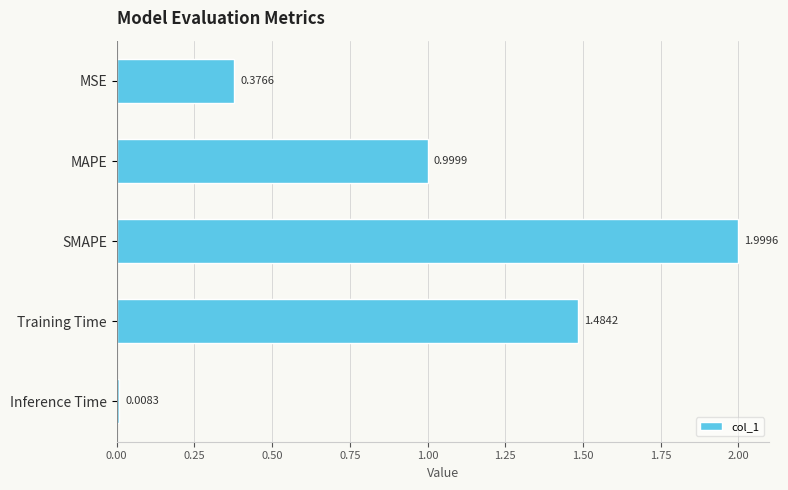

At which category does the chart reach its minimum across all series?

Inference Time